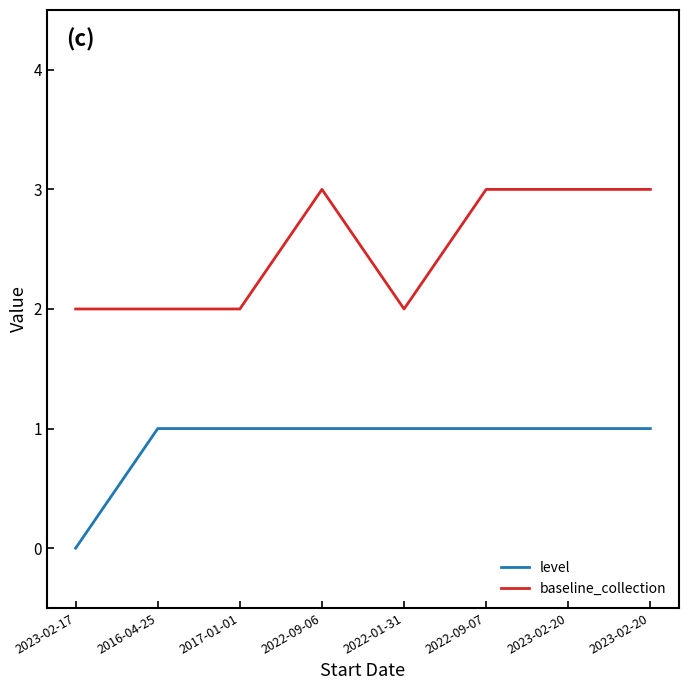

What is the maximum value shown in the chart?

3